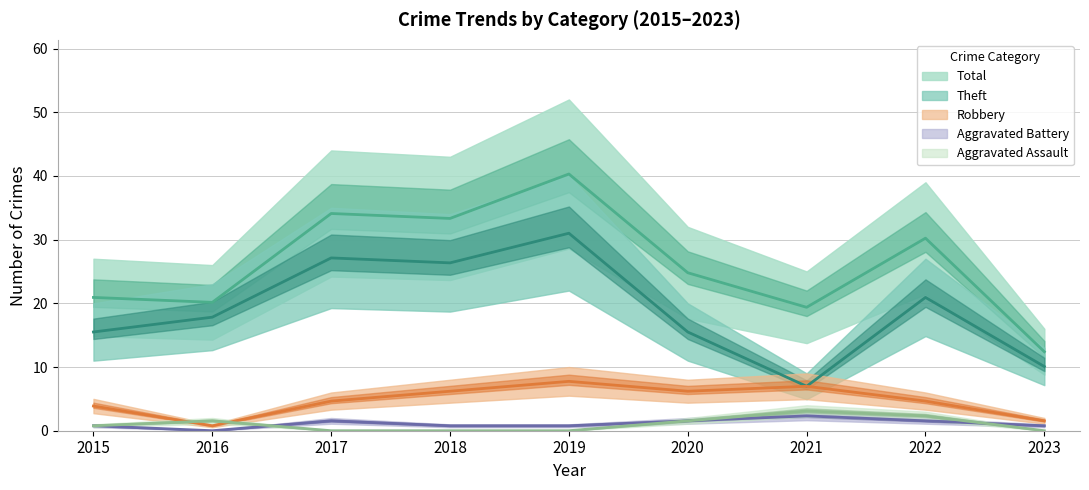

List the labels in order of Aggravated Battery value, smallest first.

2016, 2015, 2018, 2019, 2023, 2017, 2020, 2022, 2021